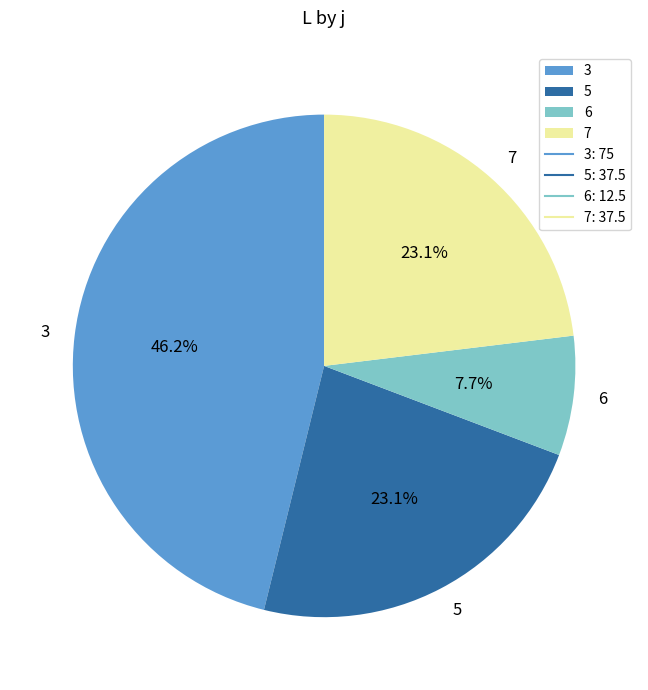

The 7 slice represents 23% of the pie. True or false?

True